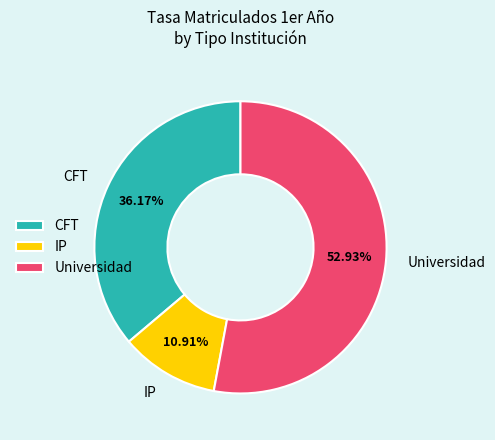

What portion of the pie excludes IP?

89.1%